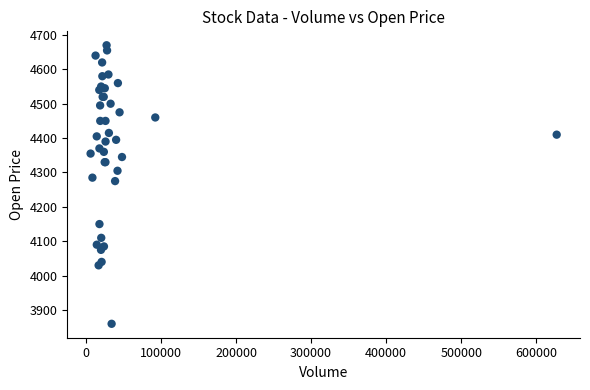

What Y value in the scatter plot is closest to 4265?

4275